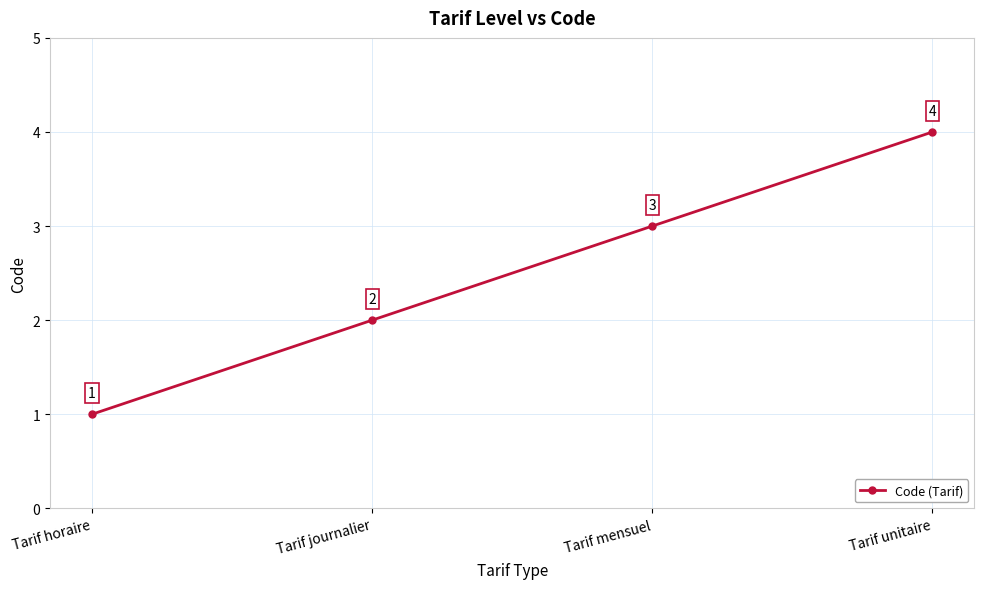

Approximately how many times larger is the value at Tarif unitaire compared to Tarif journalier?

2.0